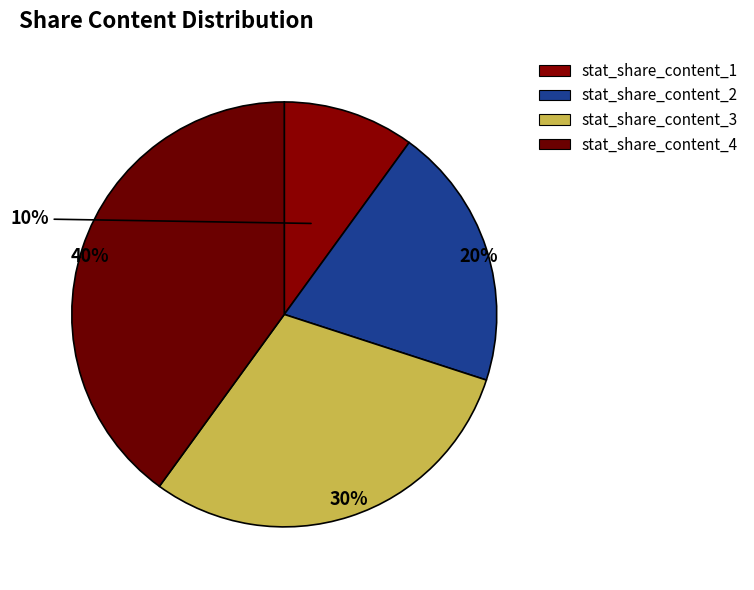

How many slices are in this pie chart?

4